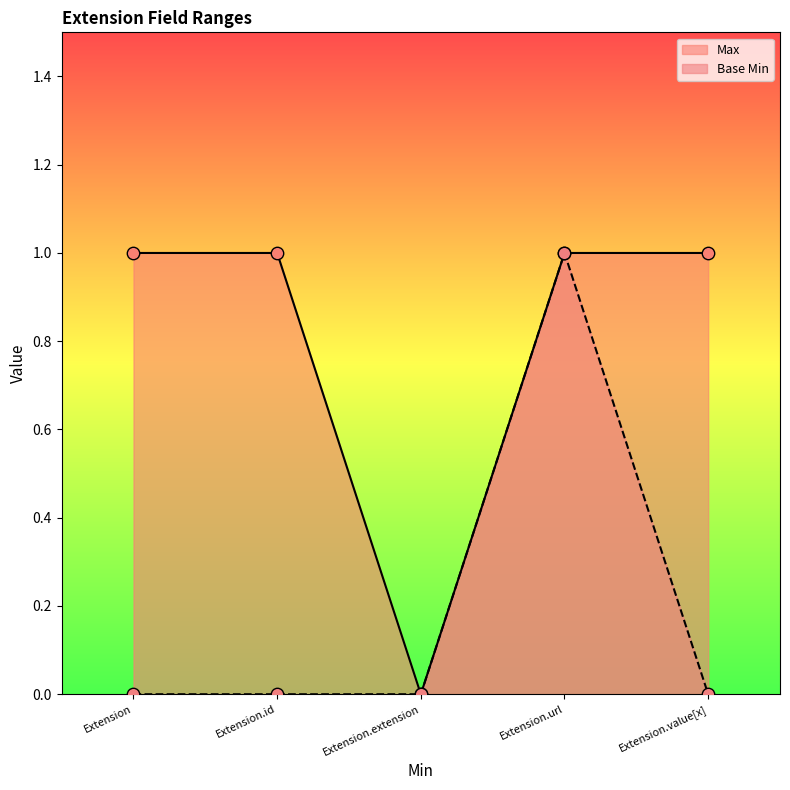

Which series has the largest Y range (max minus min)?

Max